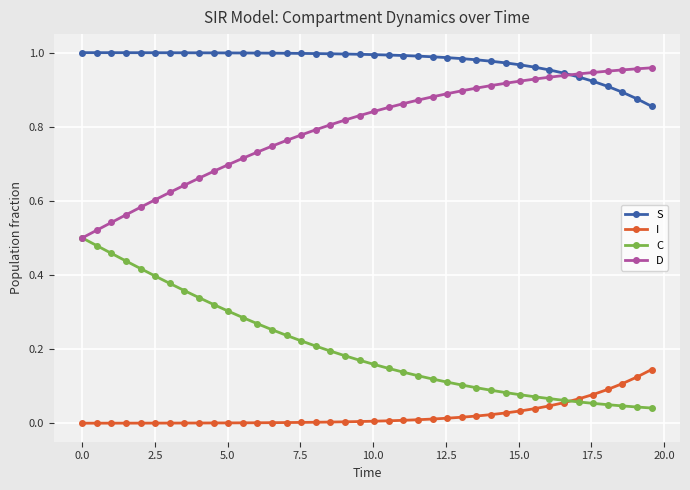

Rank the series by their average value, from highest to lowest.

S, D, C, I